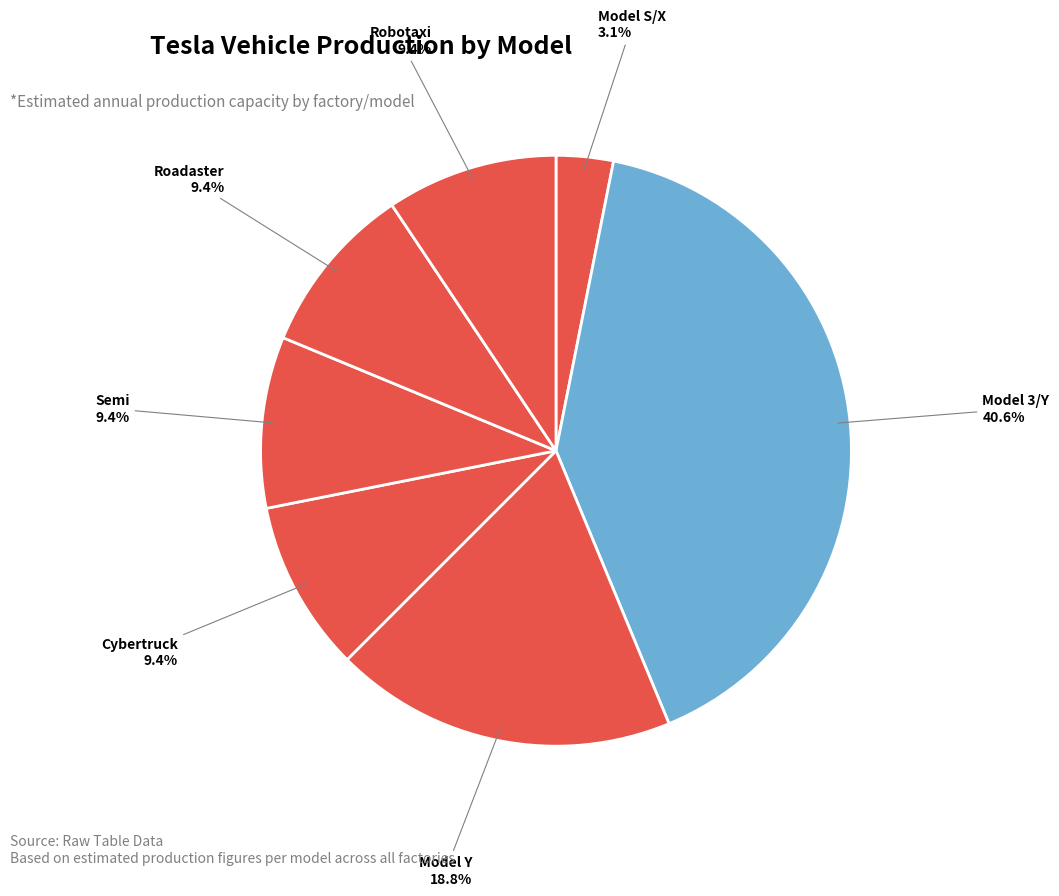

What is the smallest slice in the pie chart?

Model S/X